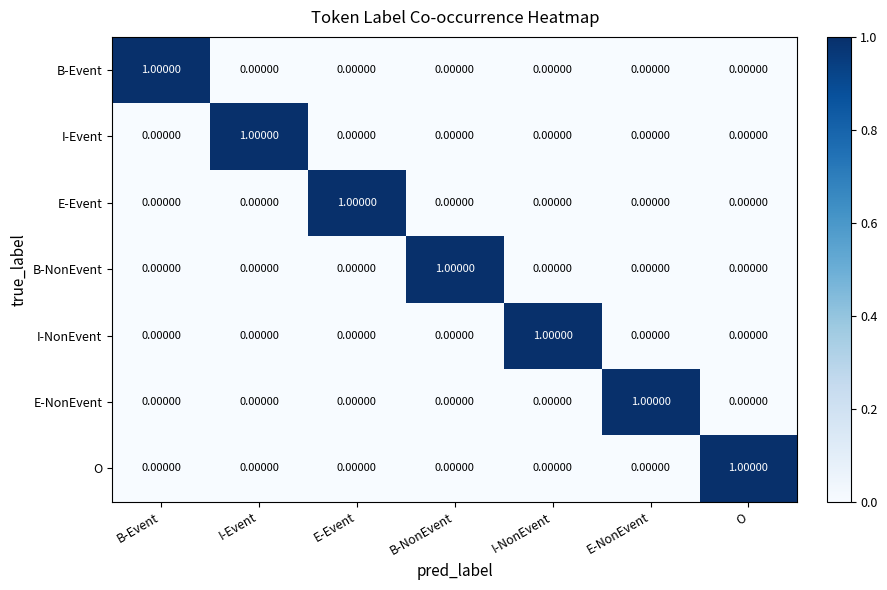

At how many categories does at least one series exceed 0?

7